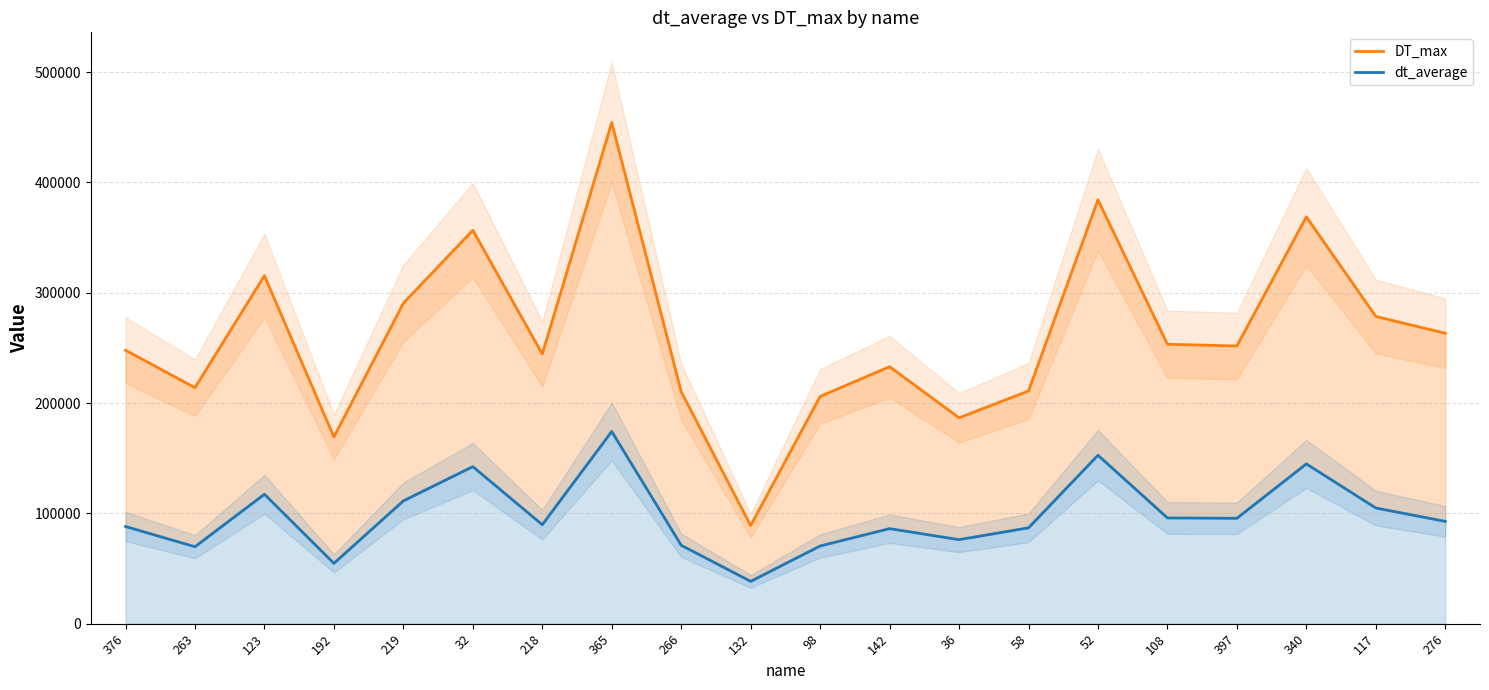

Rank the categories by dt_average value from lowest to highest.

132, 192, 263, 98, 266, 36, 142, 58, 376, 218, 276, 397, 108, 117, 219, 123, 32, 340, 52, 365